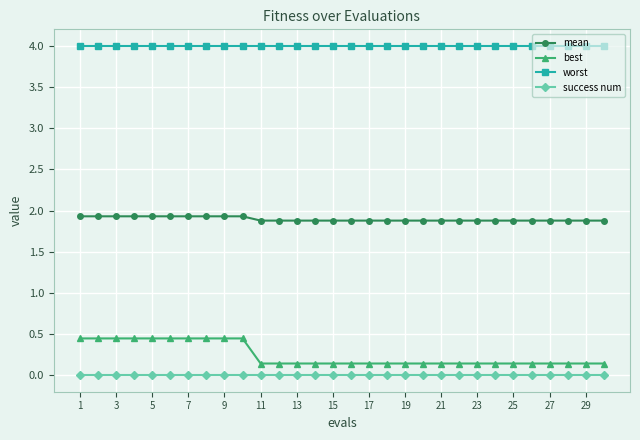

Which series has the largest total across all categories?

worst